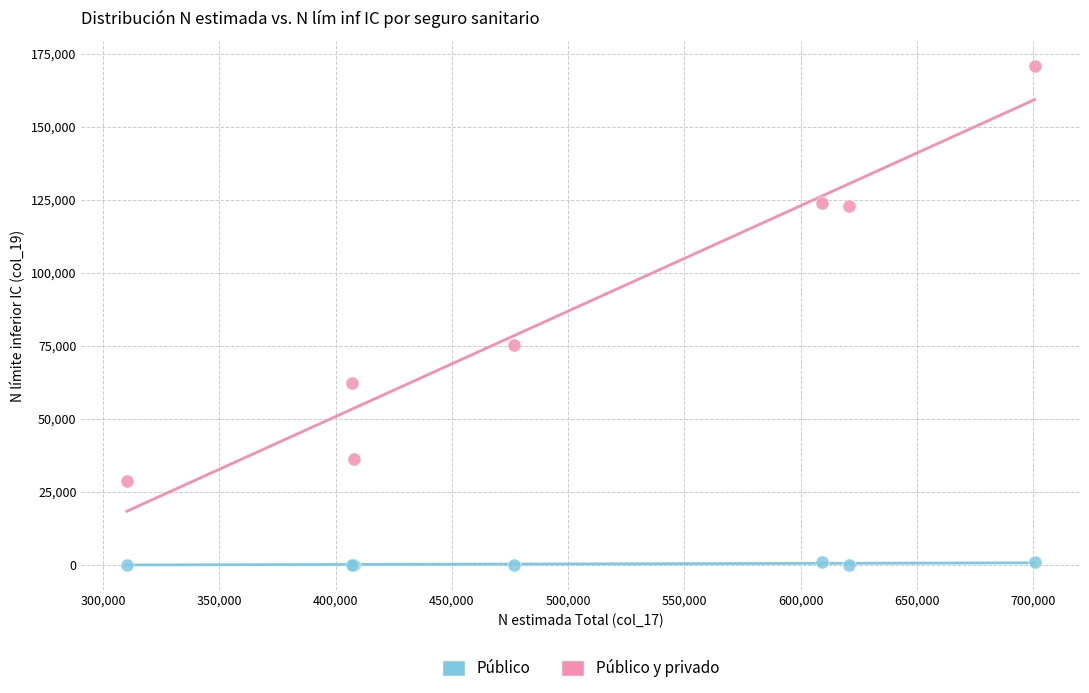

What is the X range (max minus min) for the scatter plot?

390419